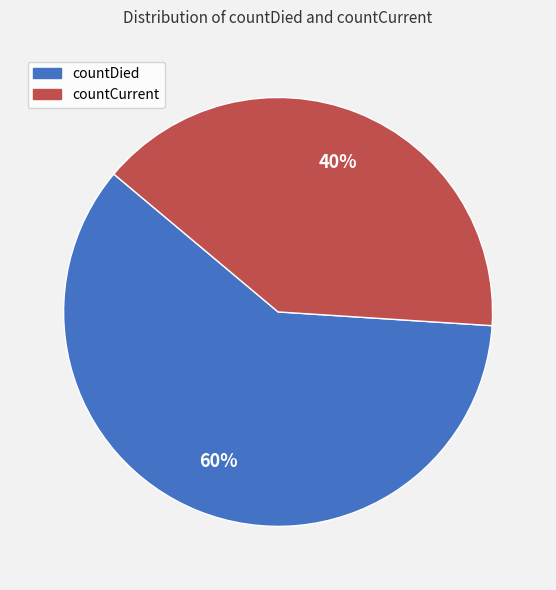

Which has a higher value, countCurrent or countDied?

countDied